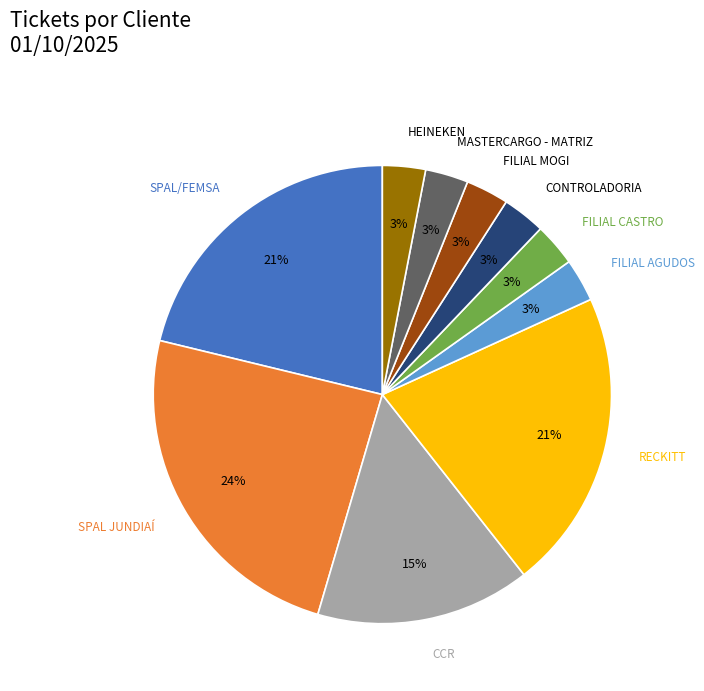

To the nearest percent, what is the difference between the largest and smallest slice percentages?

21%